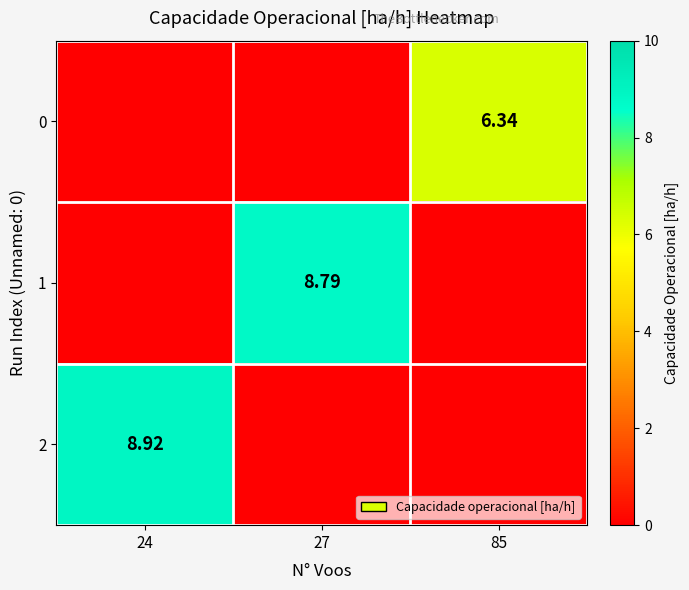

Rank the categories by 2 value from highest to lowest.

24, 27, 85